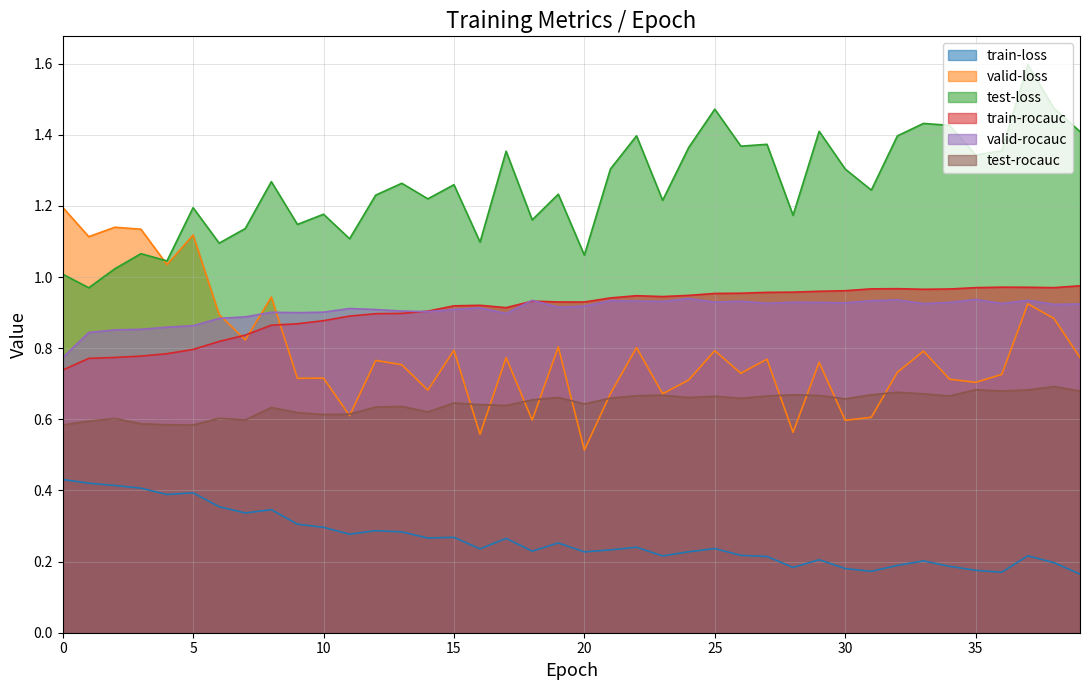

The value of valid-rocauc at 21 is 0.9. True or false?

True